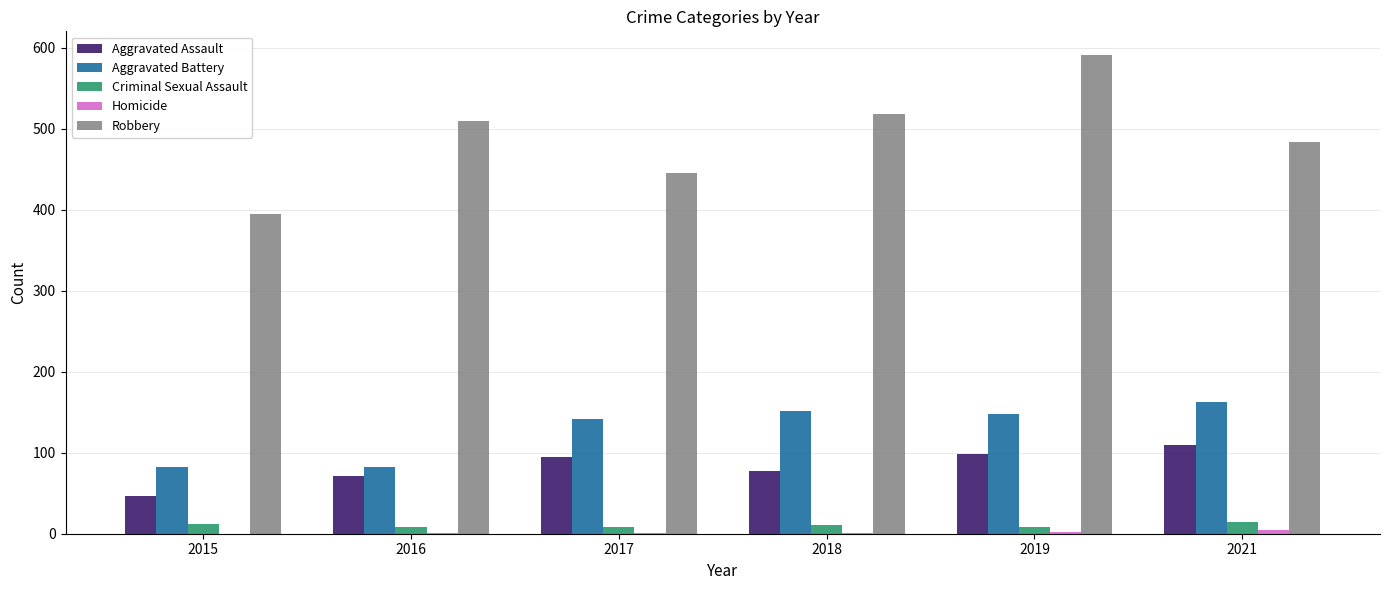

At which category is the sum across all series the highest?

2019